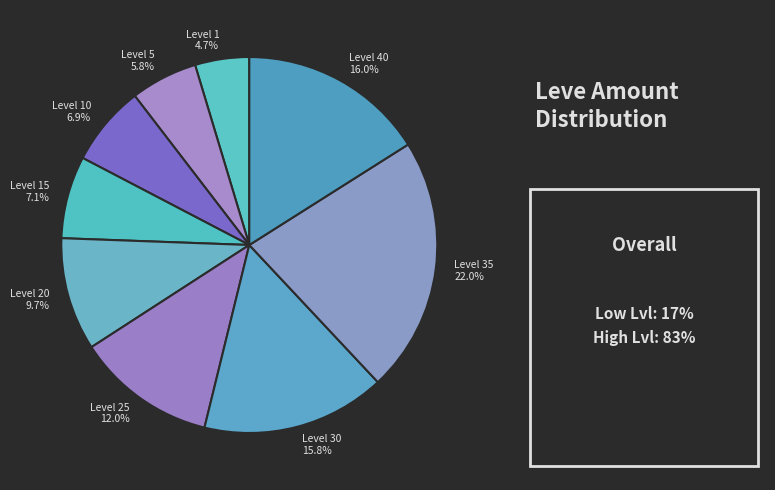

What is the ratio of the value at Level 25 to the value at Level 5?

2.1